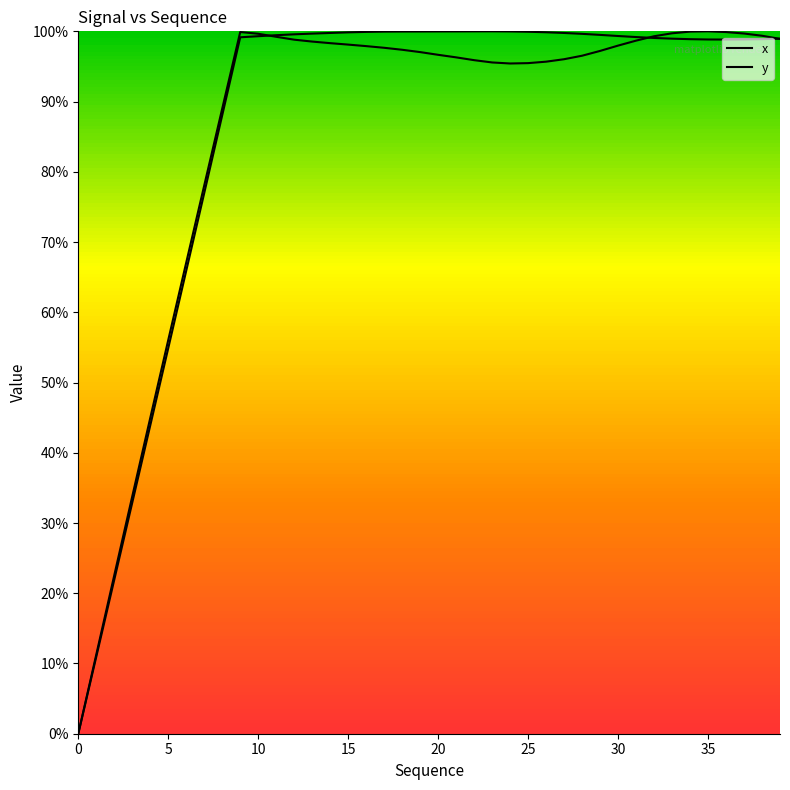

Does the chart have visible grid lines?

No